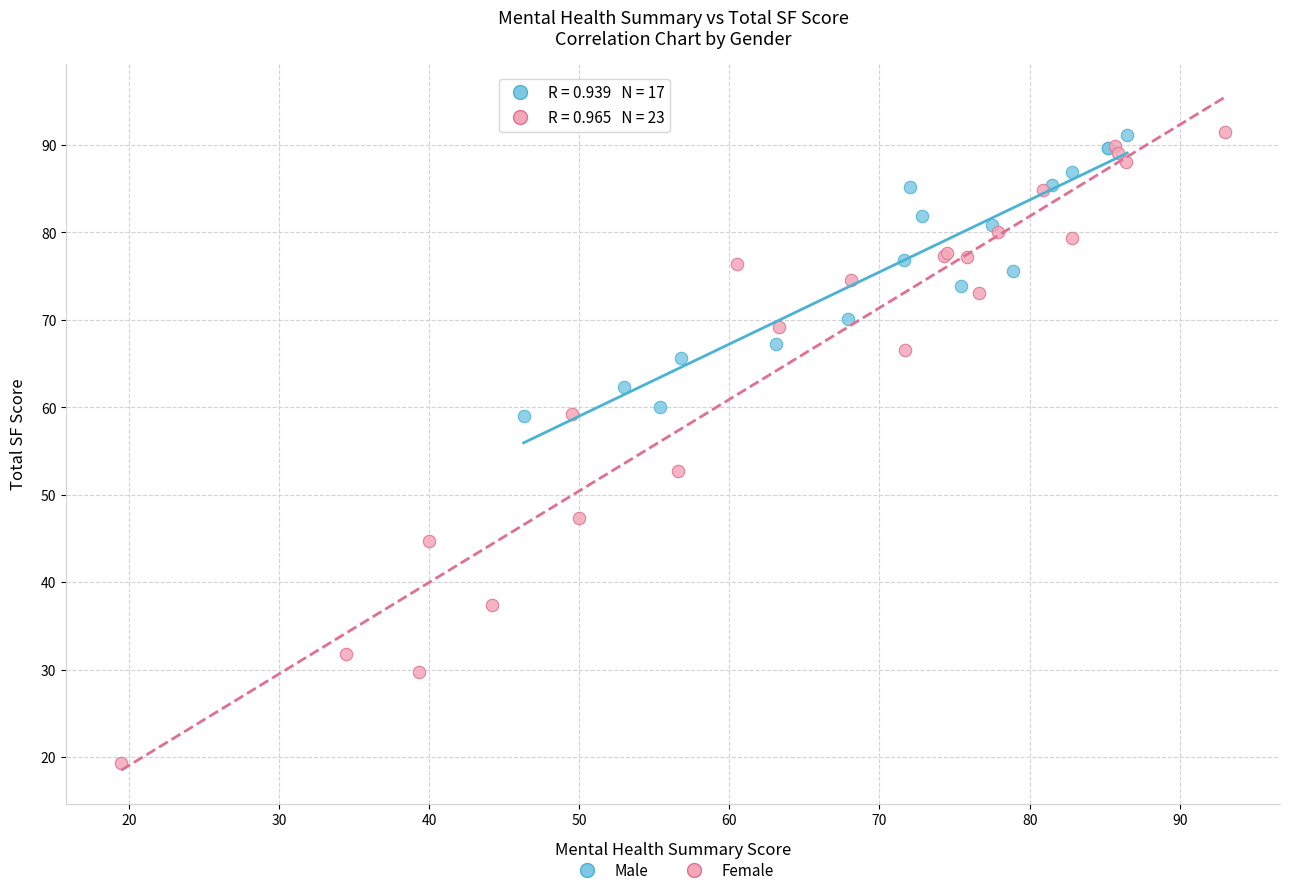

Which series reaches the minimum Y coordinate?

Female